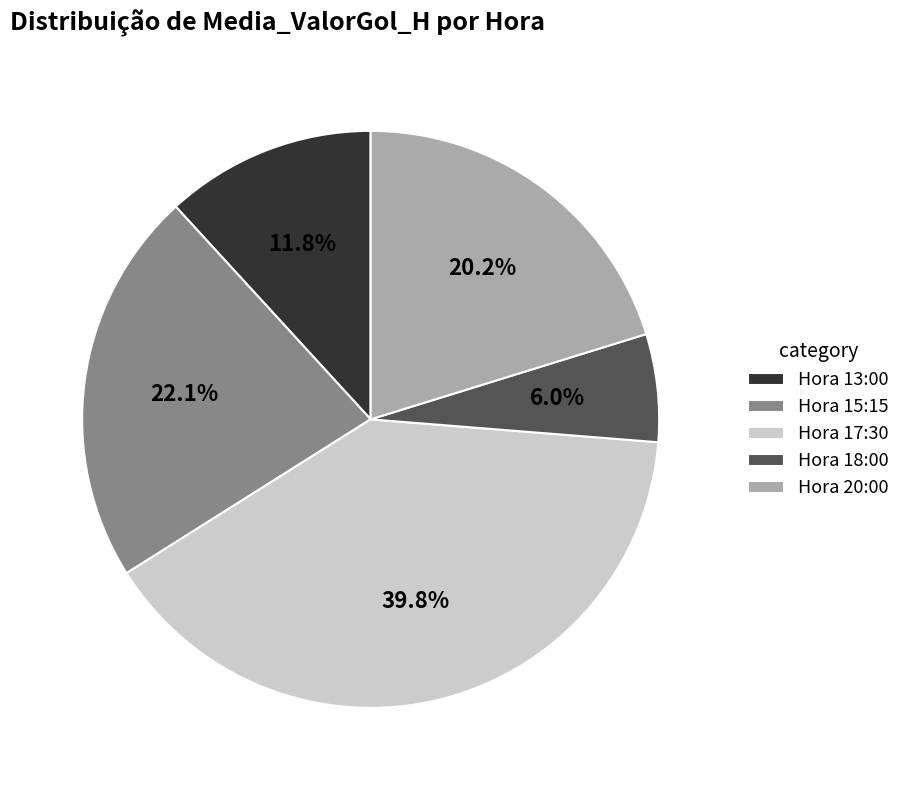

Between Hora 20:00 and Hora 15:15, which is larger?

Hora 15:15